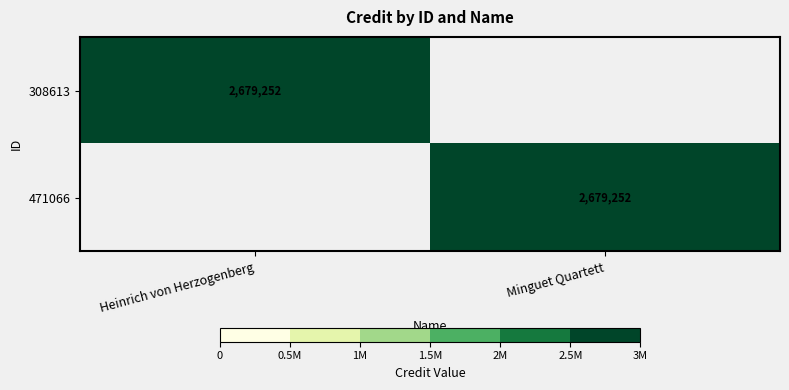

The value of 471066 at Minguet Quartett is 2679252. True or false?

True